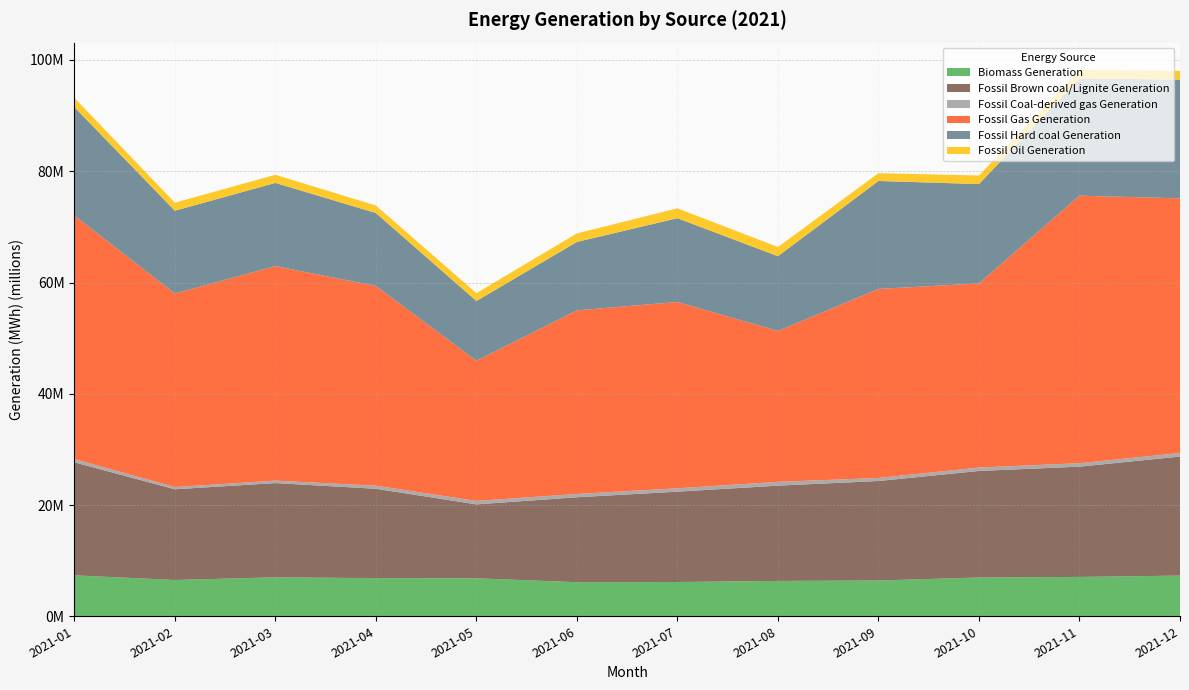

Reading right to left, list all the values displayed in this chart.

Biomass Generation: 7310962.2	7076815.2	6969611.8	6429116.8	6356107.8	6163017.5	6127324.8	6828428.5	6854591.5	7001513.8	6524693.0	7360019.0
Fossil Brown coal/Lignite Generation: 21400340.0	19821388.0	19152598.5	17887246.0	17126651.2	16236122.2	15267861.0	13288479.8	16065747.2	16942306.5	16304819.0	20315371.8
Fossil Coal-derived gas Generation: 636886.0	623973.0	616552.0	550788.0	683612.0	608559.0	593042.0	621574.0	554040.0	445962.0	404248.0	579670.0
Fossil Gas Generation: 45774792.8	48090888.8	33090957.8	33978822.2	27120744.0	33491698.0	33004717.2	25201598.8	35904734.2	38563800.2	34782672.2	43780538.2
Fossil Hard coal Generation: 21341133.8	21078115.0	17863077.8	19404724.5	13443590.8	15059148.2	12302824.8	10737938.5	13113863.0	14949588.2	14885539.2	19496596.8
Fossil Oil Generation: 1590656.5	1520678.5	1549896.8	1399409.8	1650524.5	1773271.0	1534200.8	1414900.5	1346911.2	1462413.2	1449062.5	1672654.5